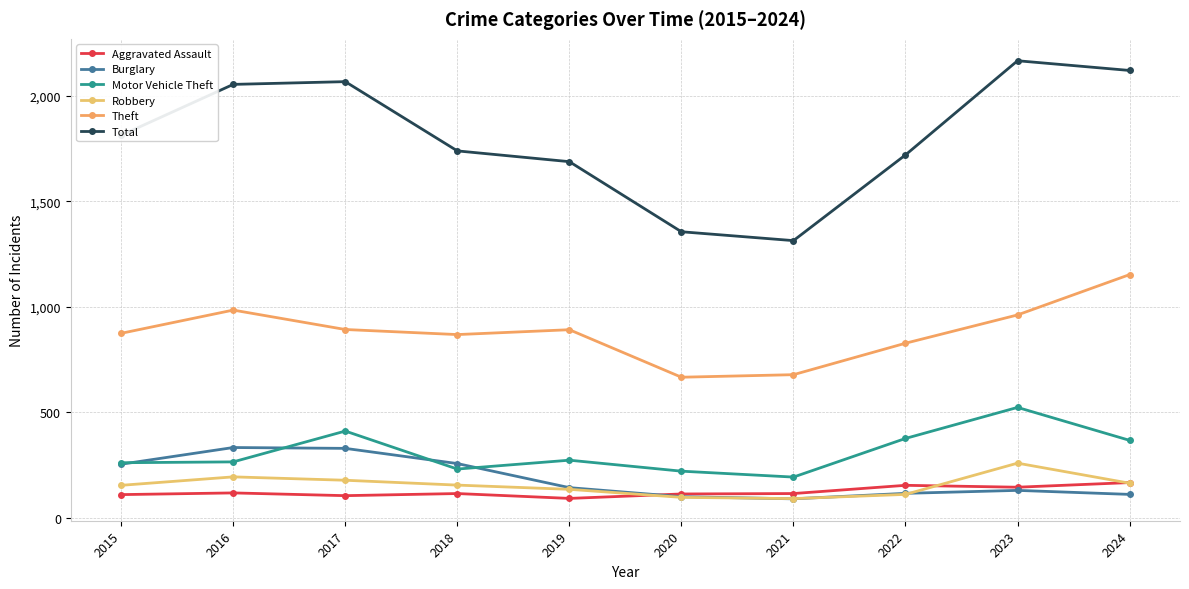

At how many categories does at least one series exceed 1405?

8